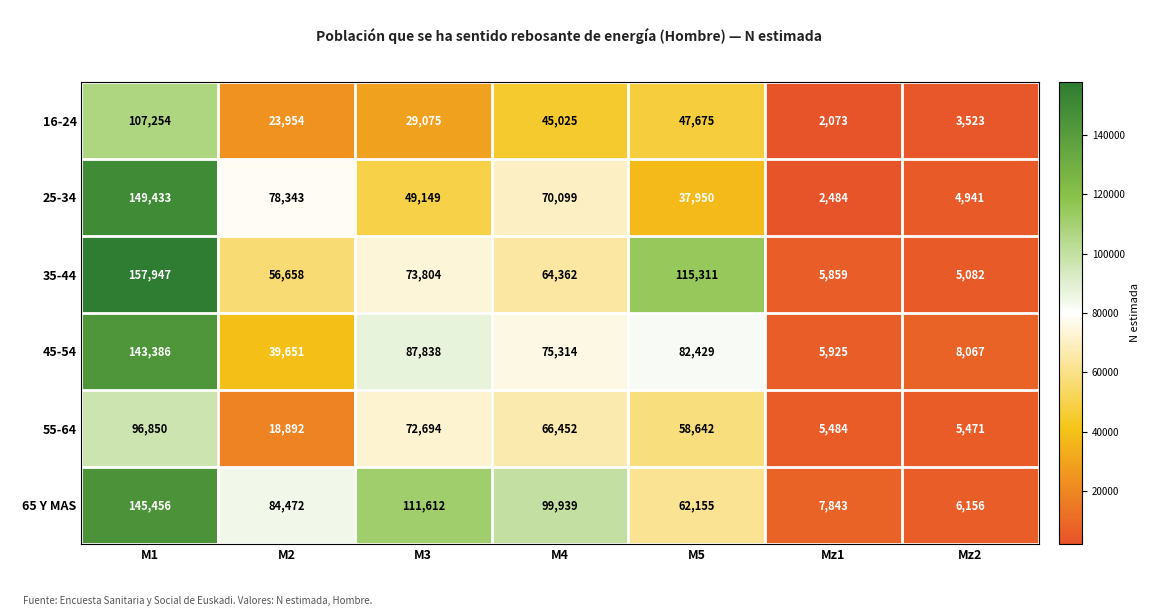

At which category is the sum across all series the highest?

M1